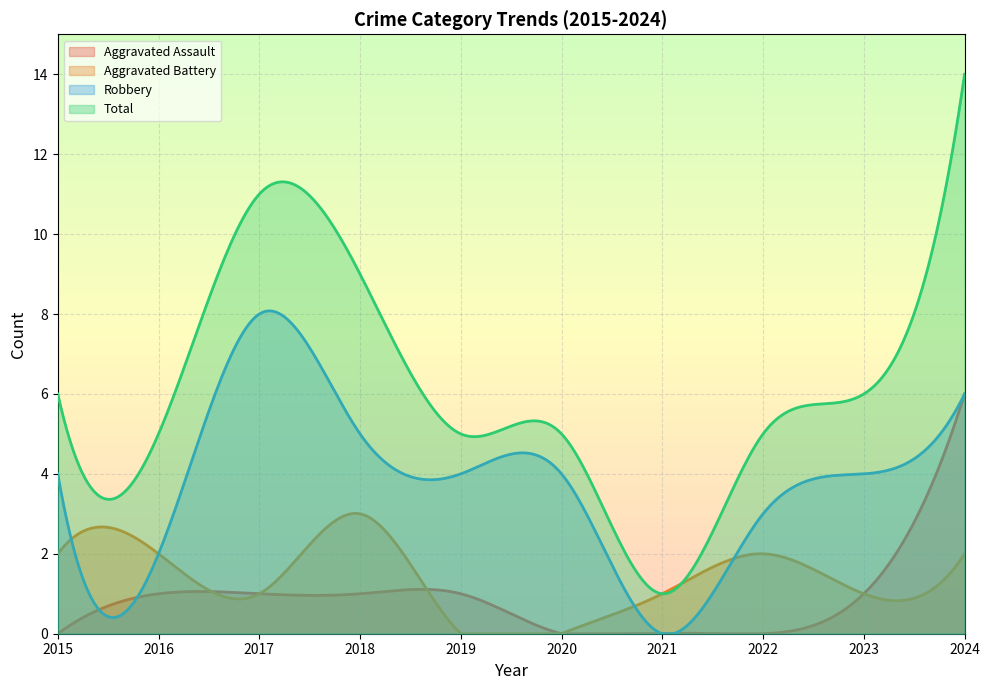

How many values in the Robbery series exceed 4?

3